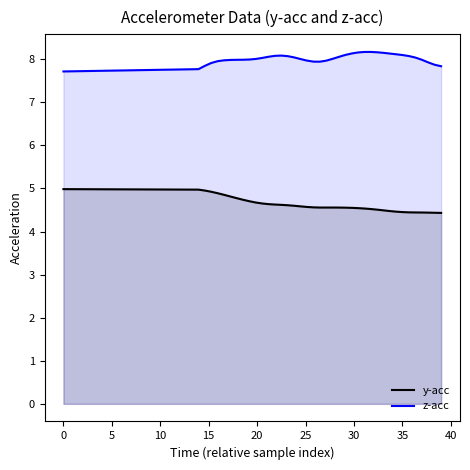

True or false: z-acc and y-acc cross at least once.

False